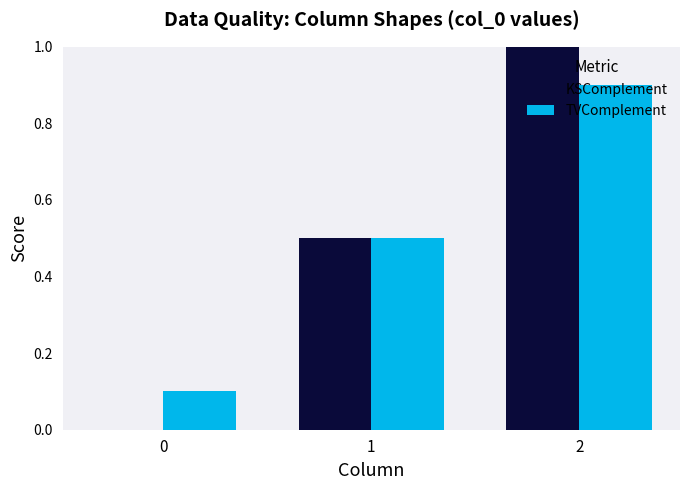

How many groups of bars are there?

3